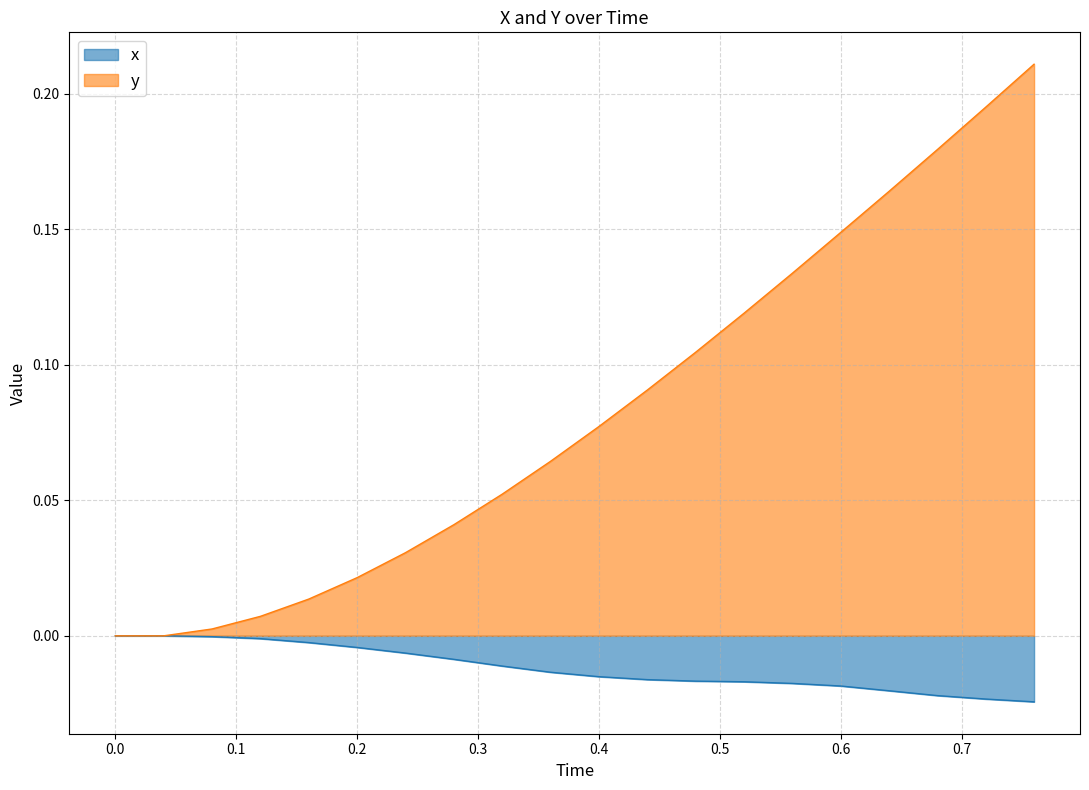

What is the label of the 16th point from the left?

0.6